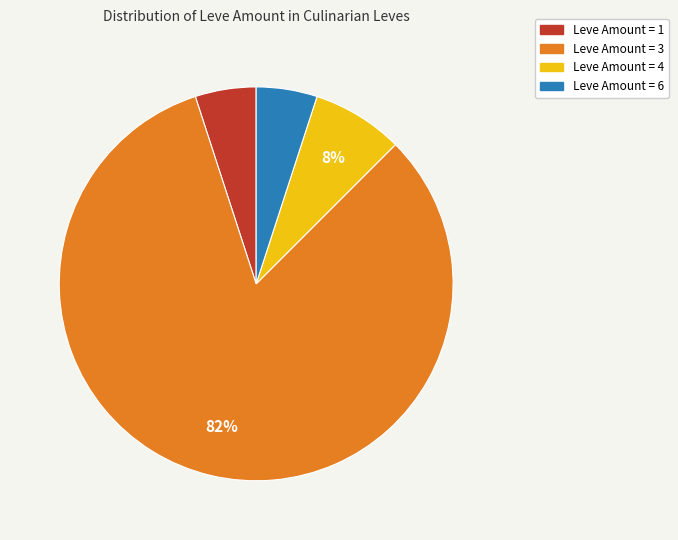

How many segments does this pie chart have?

4